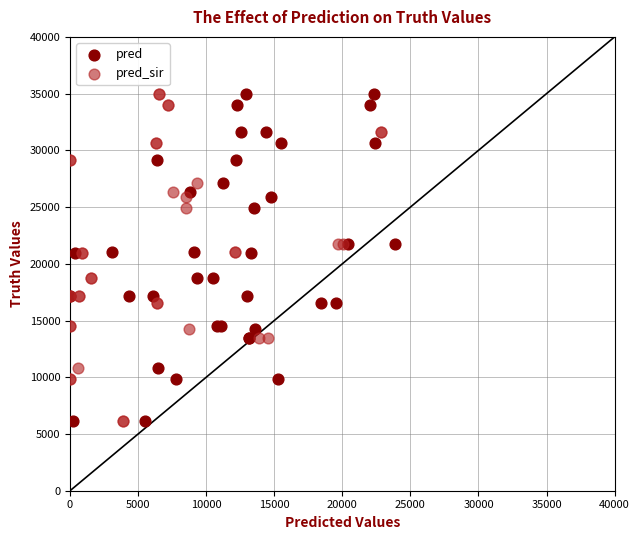

What are all the series names shown in the legend?

pred, pred_sir